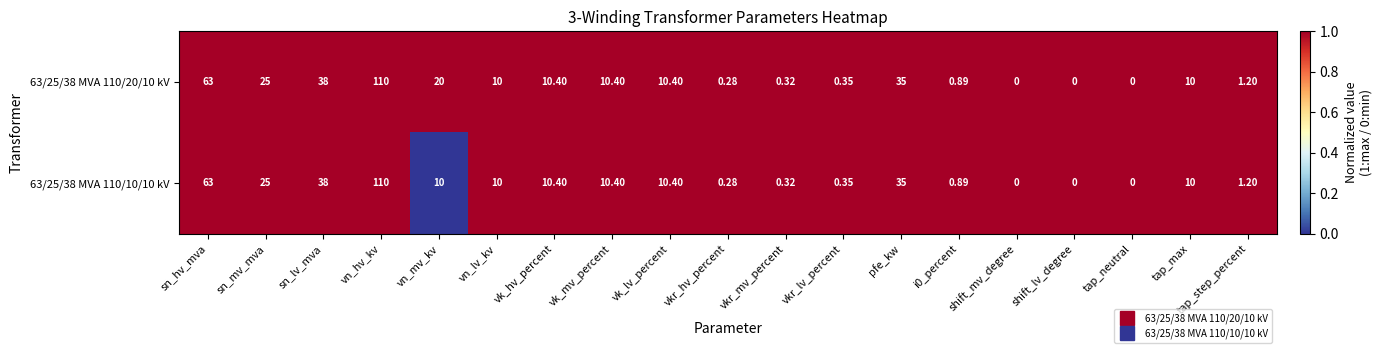

At which label is 63/25/38 MVA 110/10/10 kV closest to 55?

sn_hv_mva